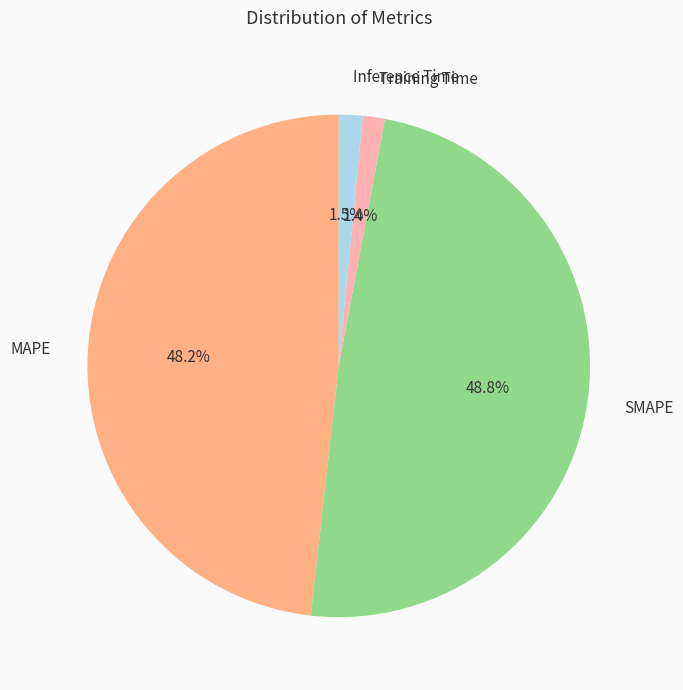

To the nearest percent, what is the average slice percentage?

25%